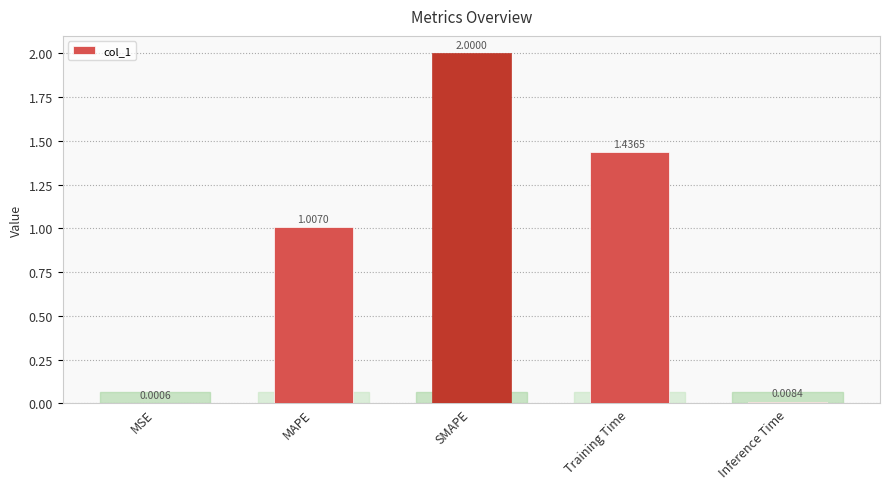

What is the greatest value displayed?

2.0